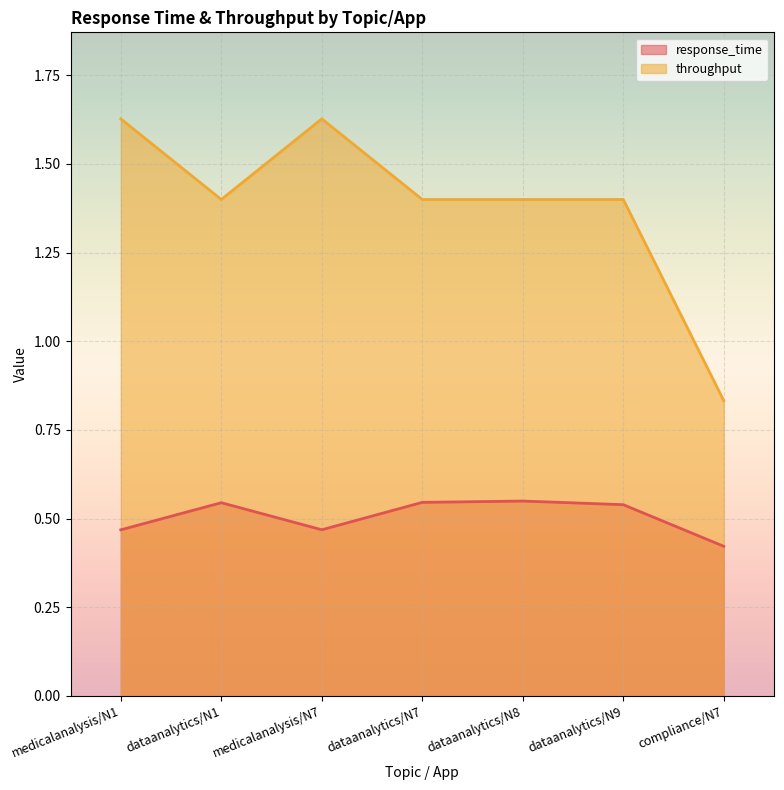

Which series has the largest range (max minus min)?

throughput